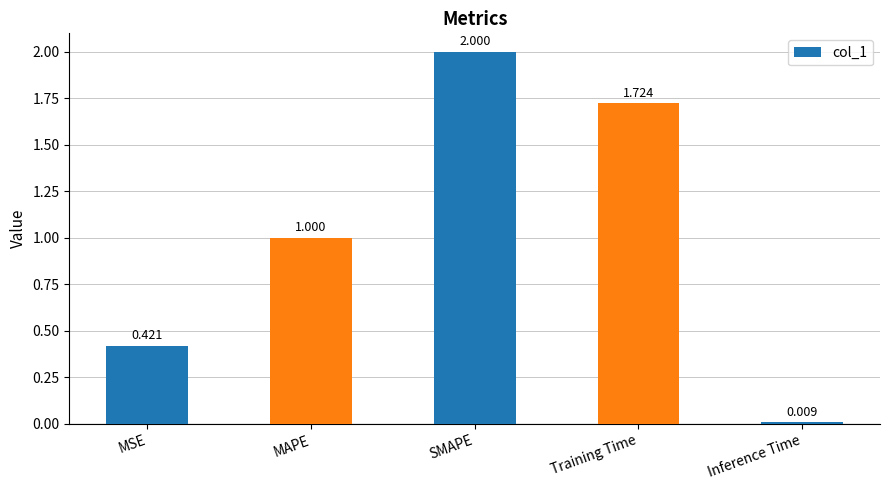

What is the maximum value shown in the chart?

2.0